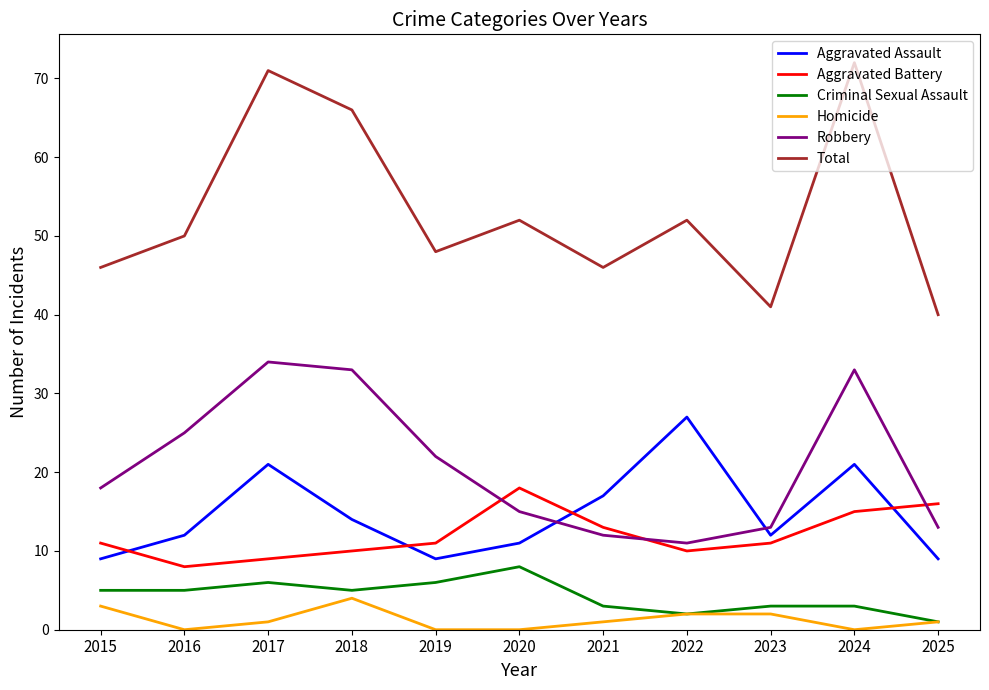

What is the approximate value of Homicide at 2021?

1